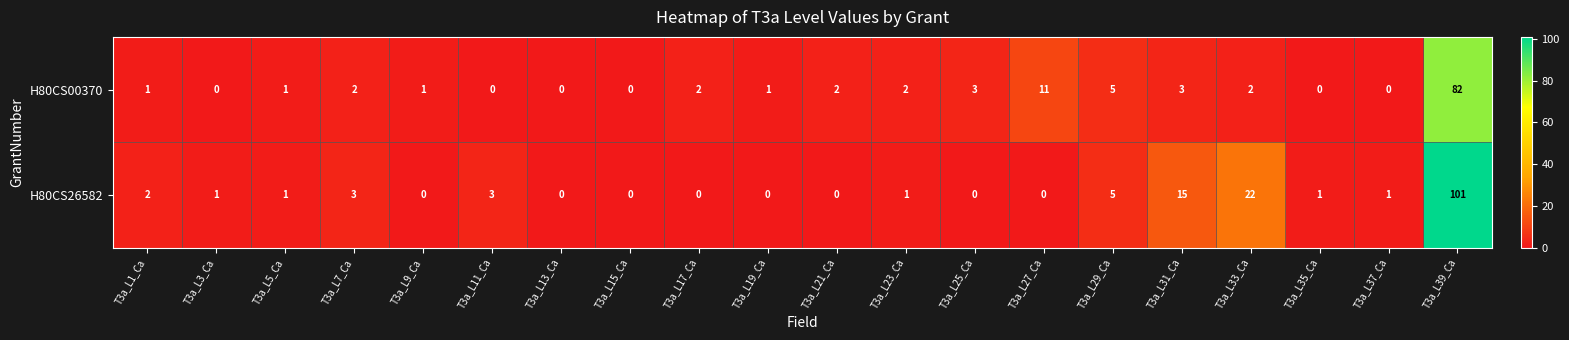

Which series changed the most between T3a_L5_Ca and T3a_L7_Ca?

H80CS26582